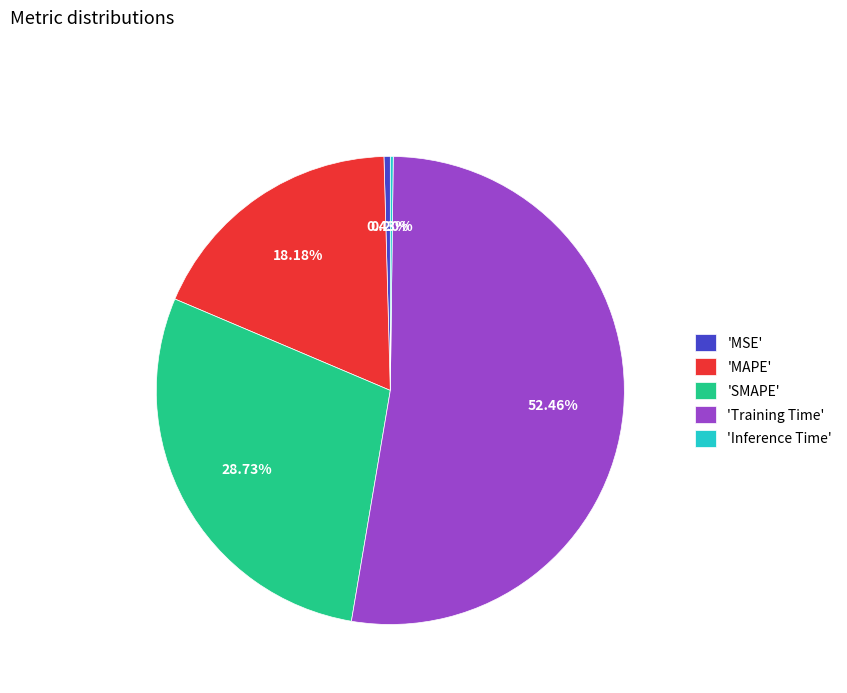

To the nearest percent, what is the average slice percentage?

20%